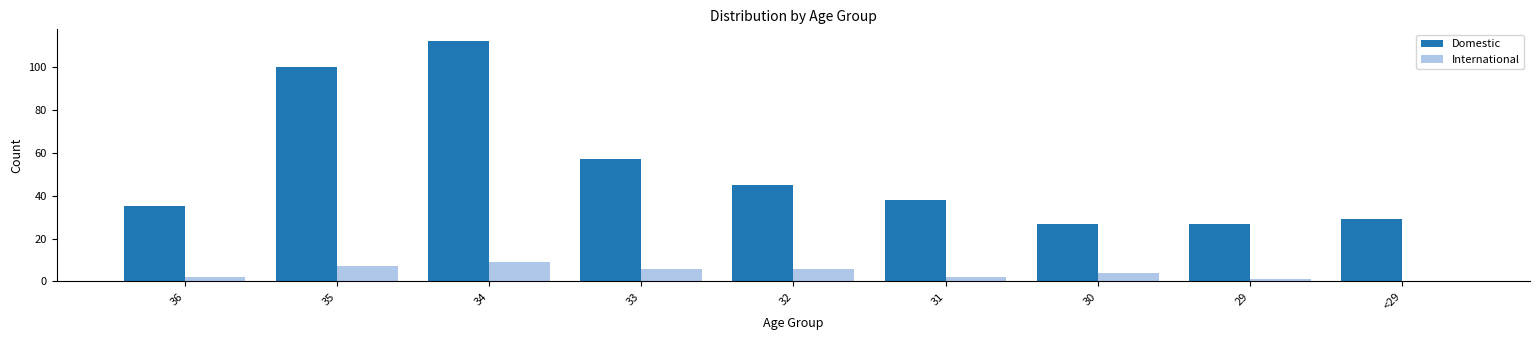

What is the total value across all series at 34?

121